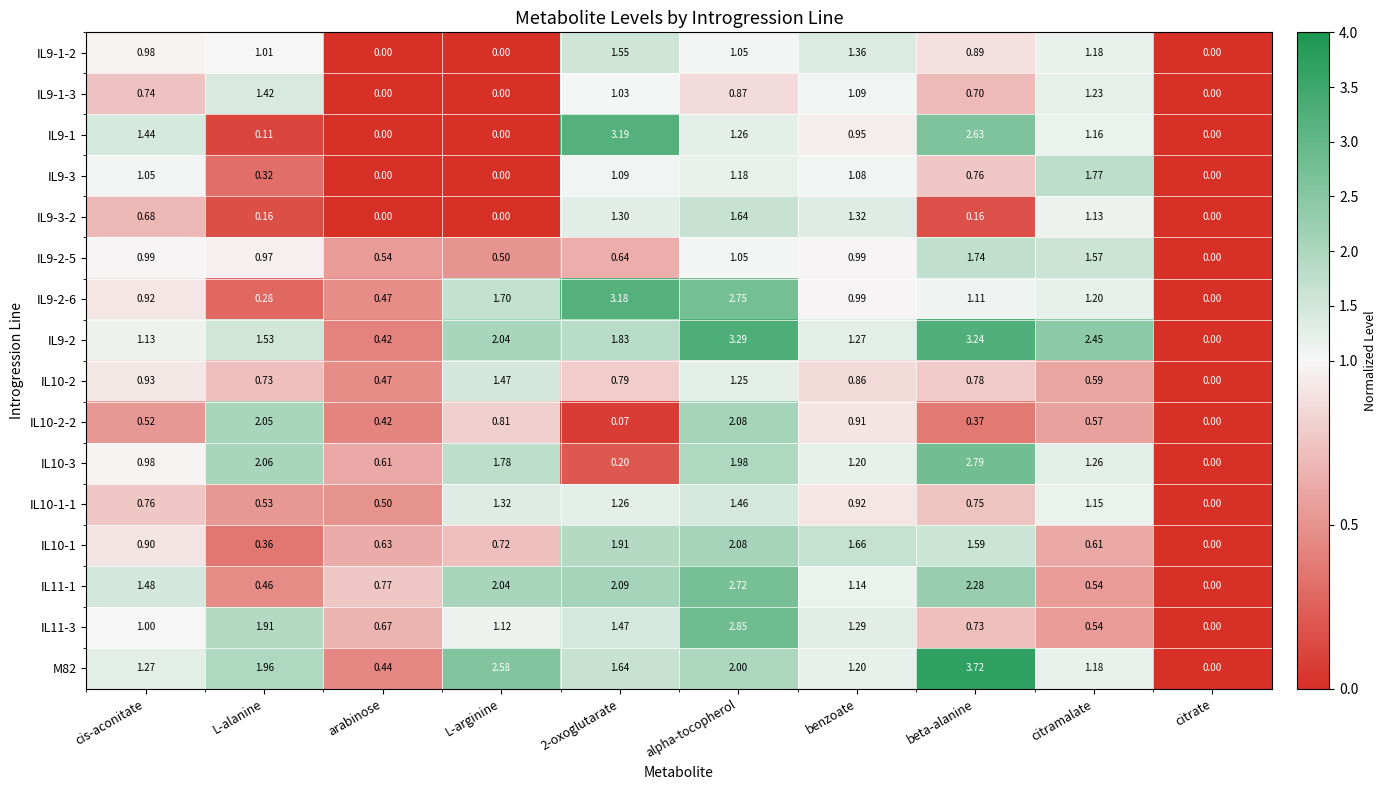

At which label is M82 closest to 1?

citramalate